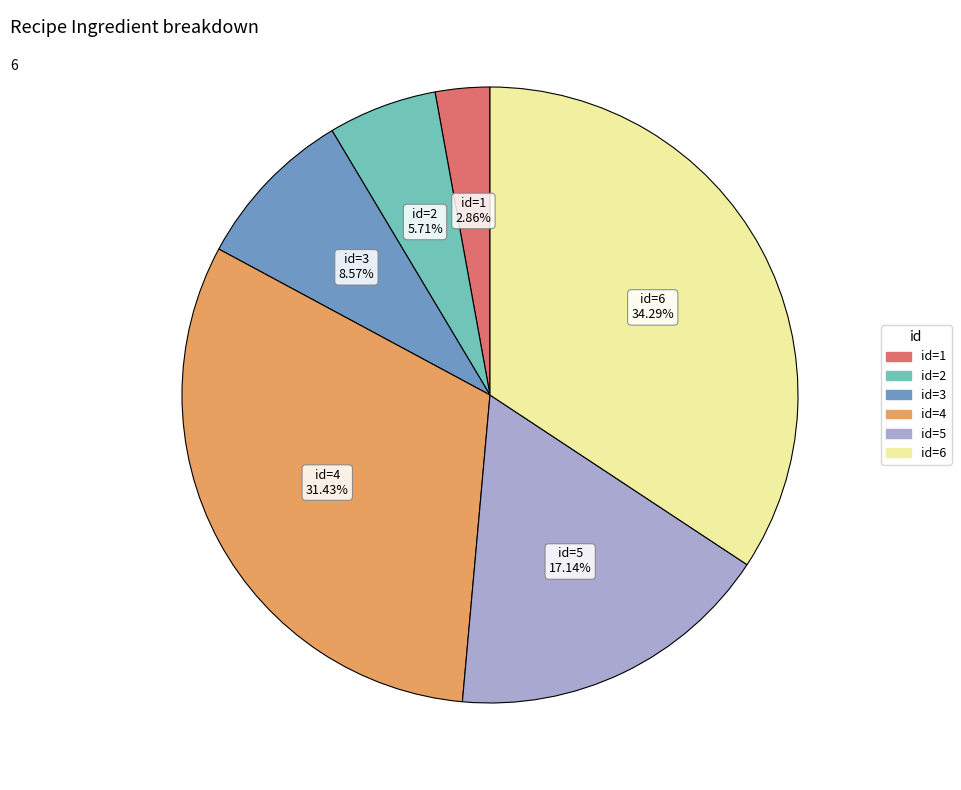

Does any single category account for the majority?

No